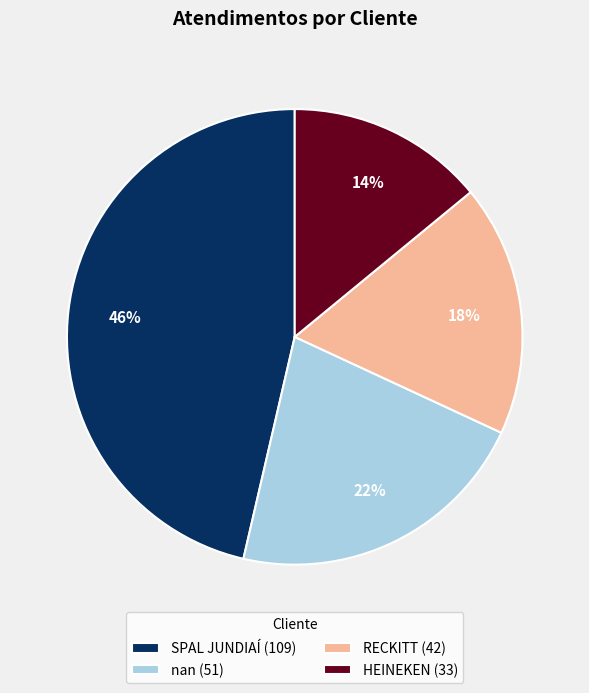

To the nearest percent, what is the average slice percentage?

25%